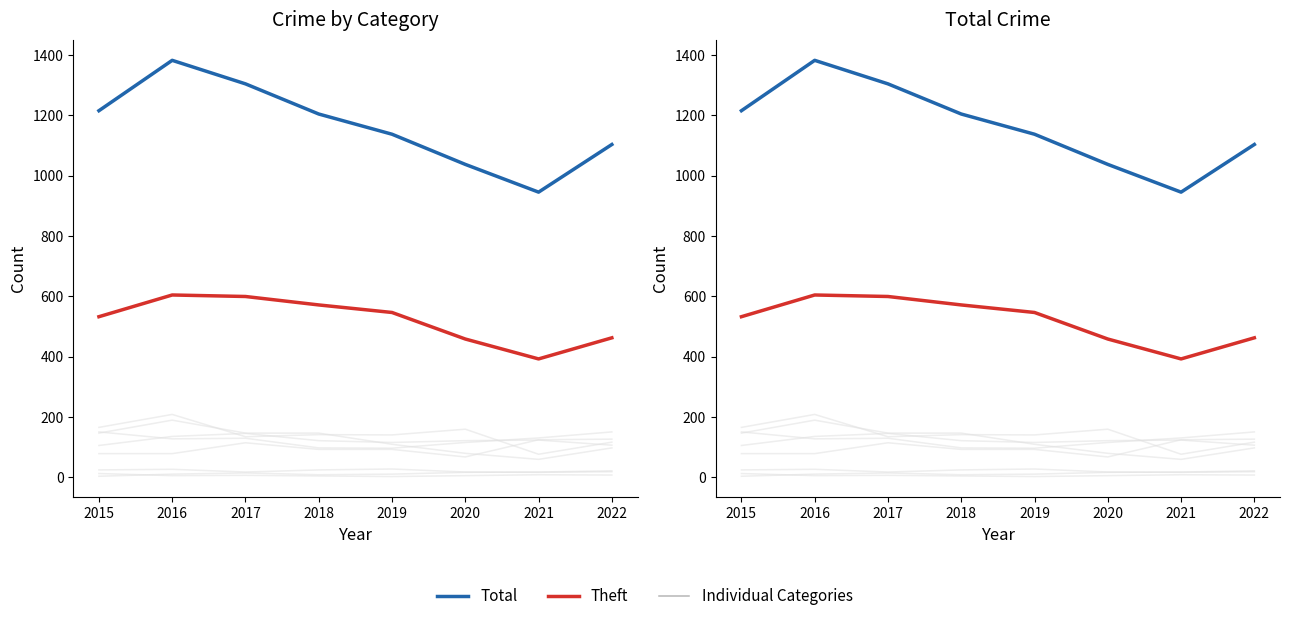

Which has a higher value, 2020 or 2019?

2019